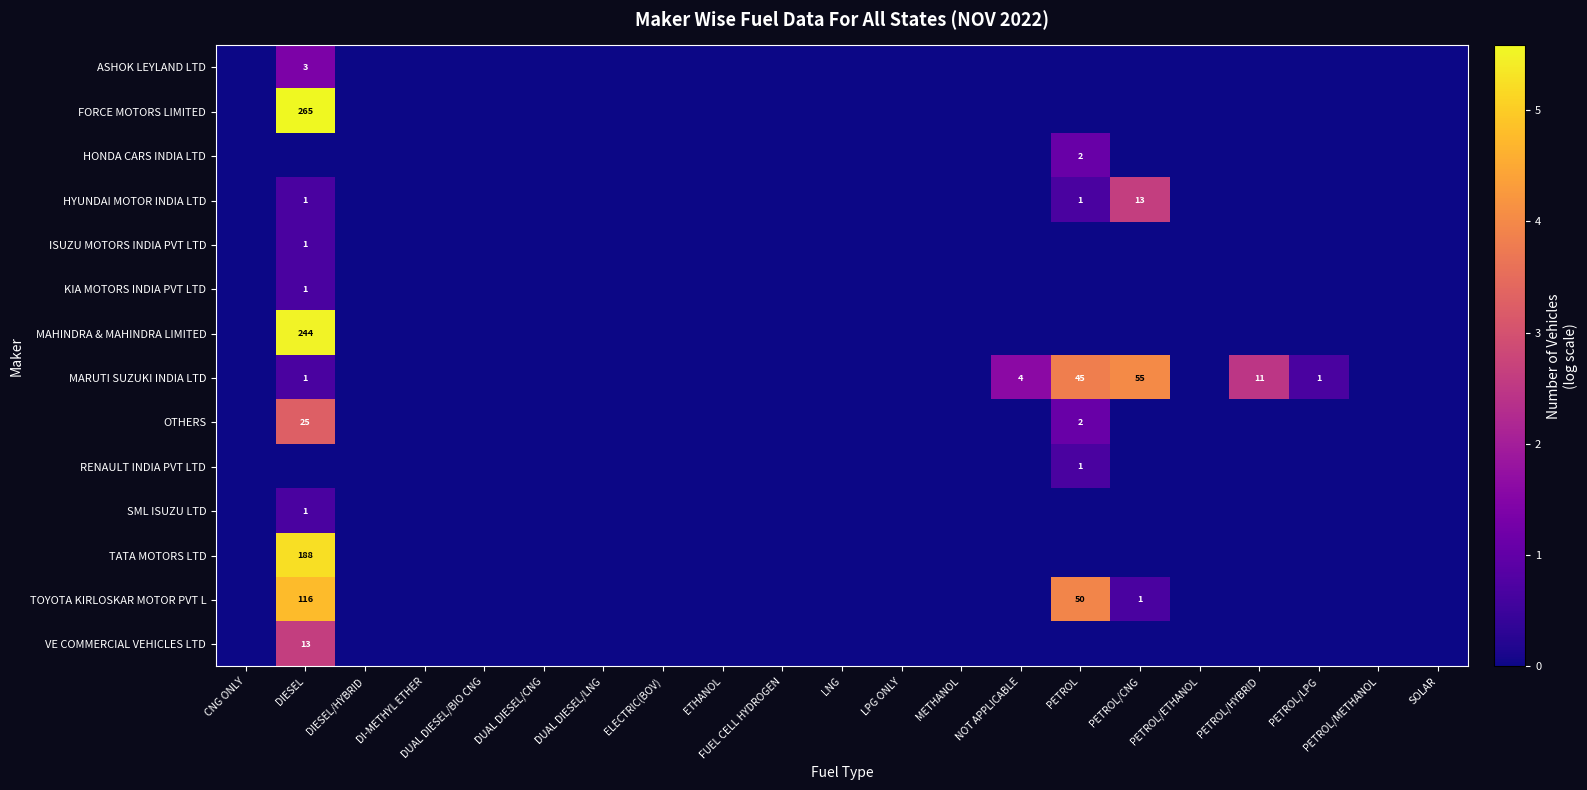

How many categories are shown in the chart?

21